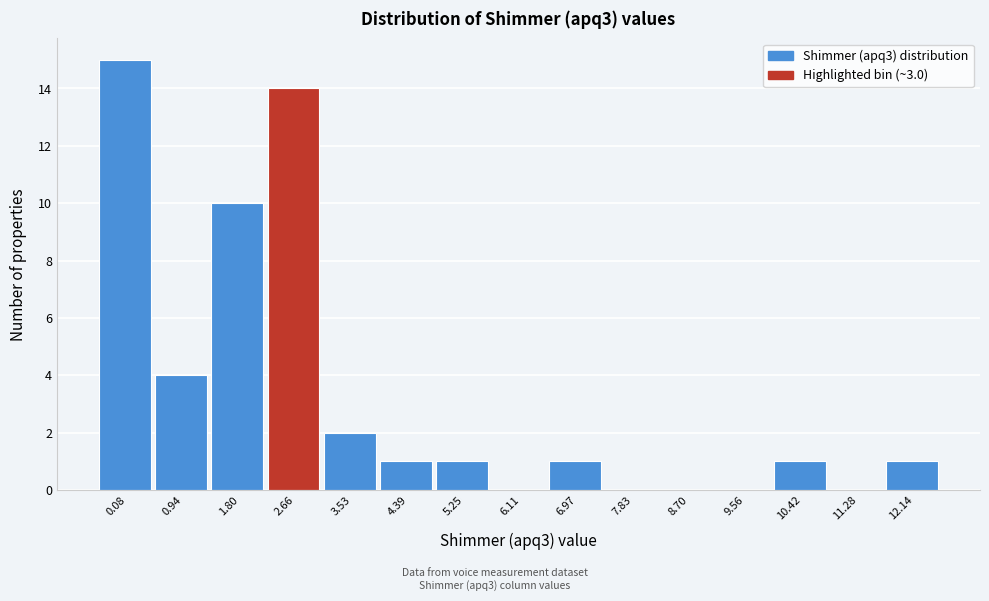

Reading left to right, what are all the values shown in this chart?

0.08=15	0.94=4	1.80=10	2.66=14	3.53=2	4.39=1	5.25=1	6.11=0	6.97=1	7.83=0	8.70=0	9.56=0	10.42=1	11.28=0	12.14=1